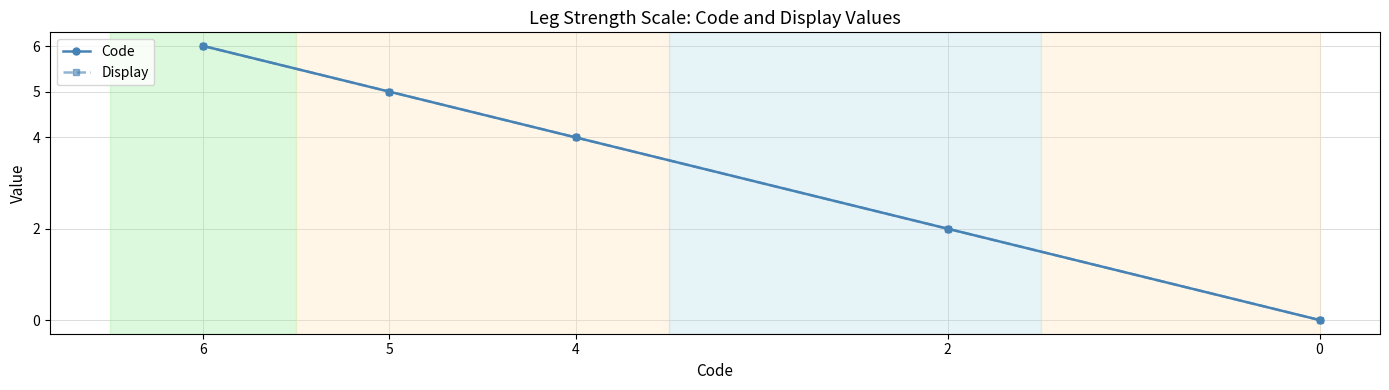

Reading right to left, transcribe all the data shown in this chart.

Code: 0	2	4	5	6
Display: 0	2	4	5	6